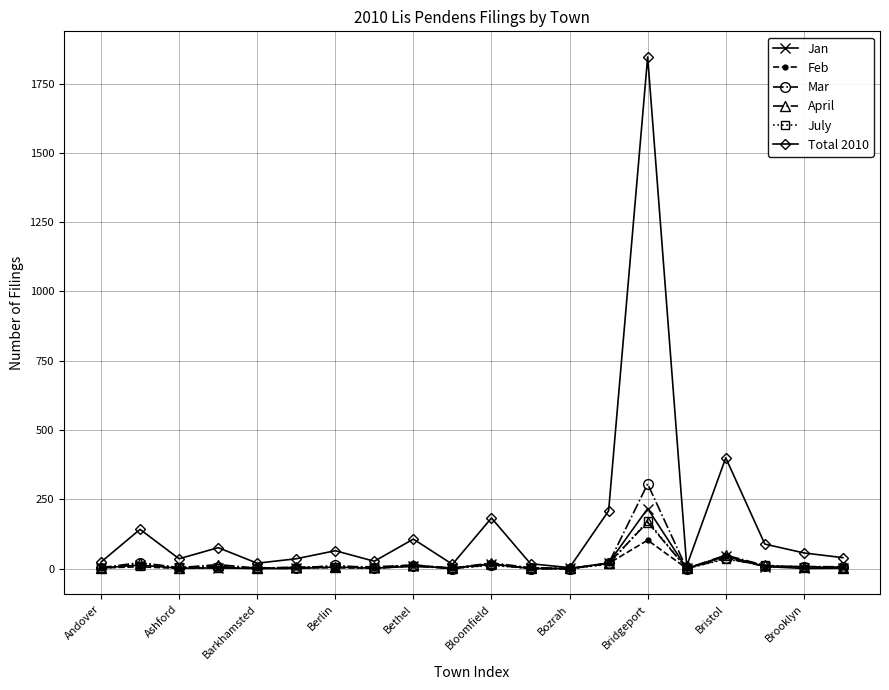

Which series has the largest total across all categories?

Total 2010